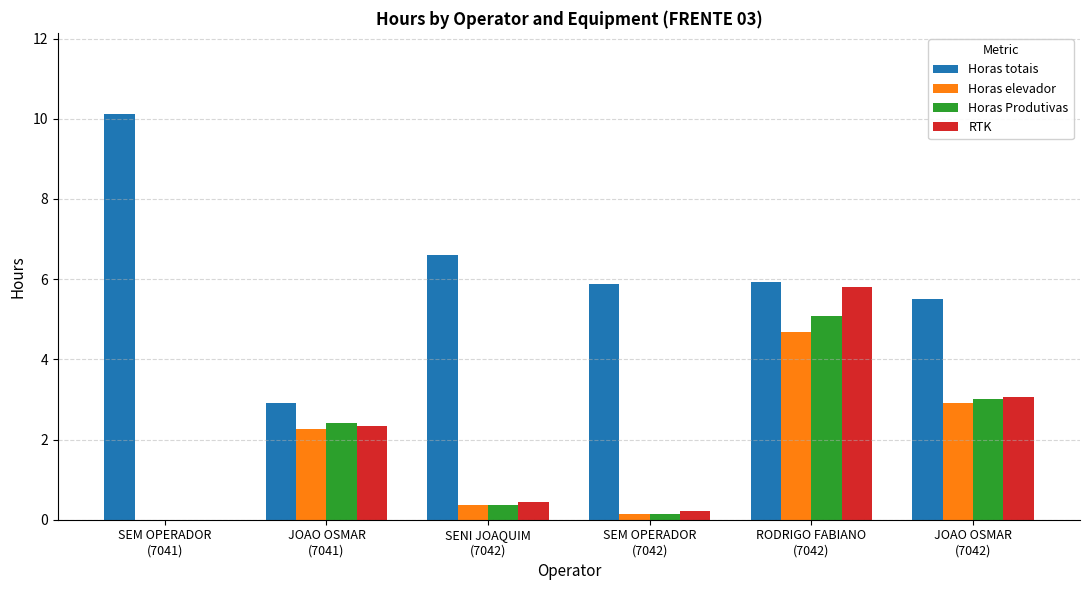

Is it true that Horas elevador equals 0.1 at SEM OPERADOR
(7042)?

True